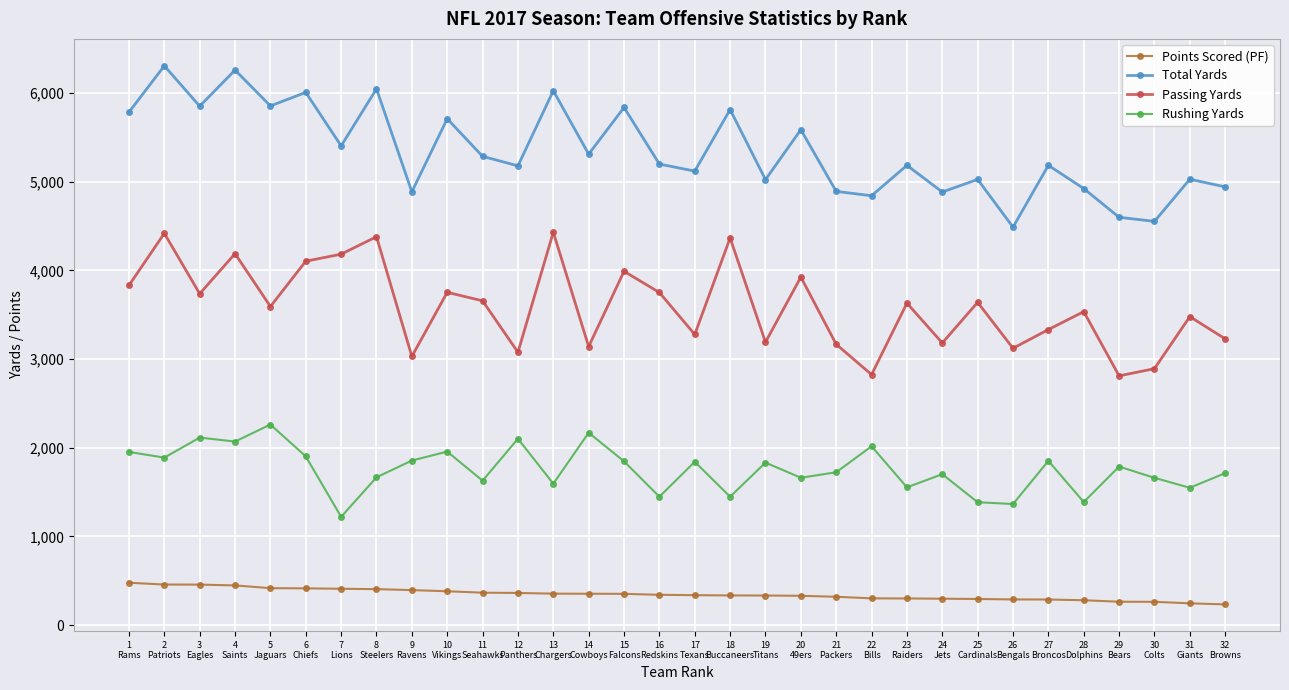

Is it true that Total Yards equals 1885 at 22
Bills?

False